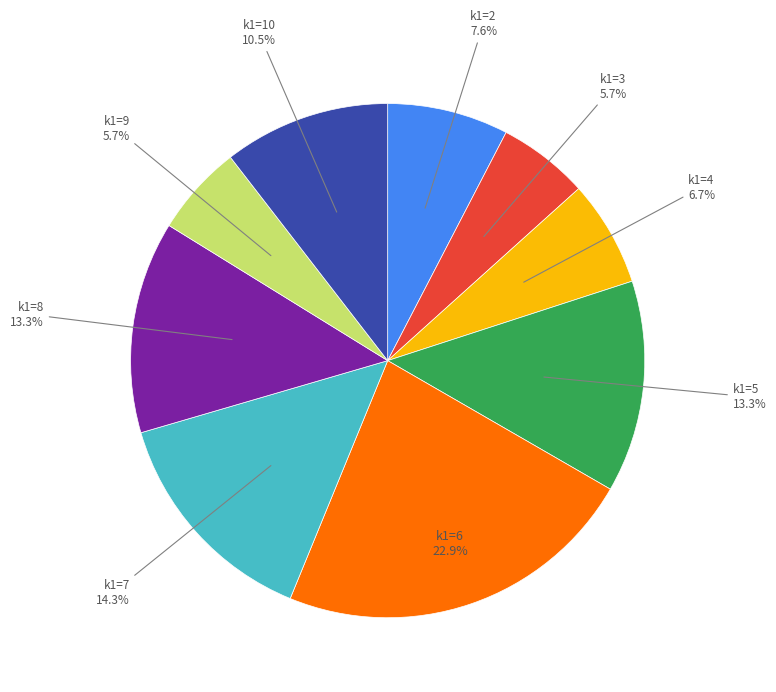

Does any single category account for the majority?

No